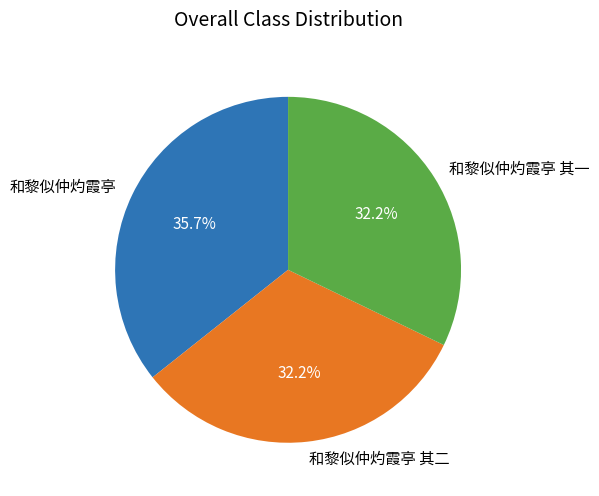

How much of the chart is everything except 和黎似仲灼霞亭 其一?

67.8%